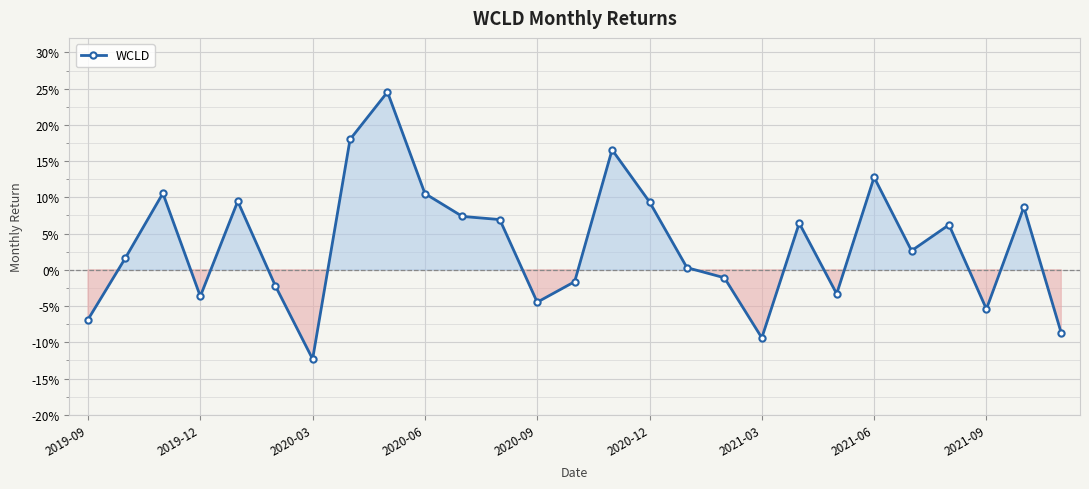

Is this an area chart (filled region under the line)?

Yes